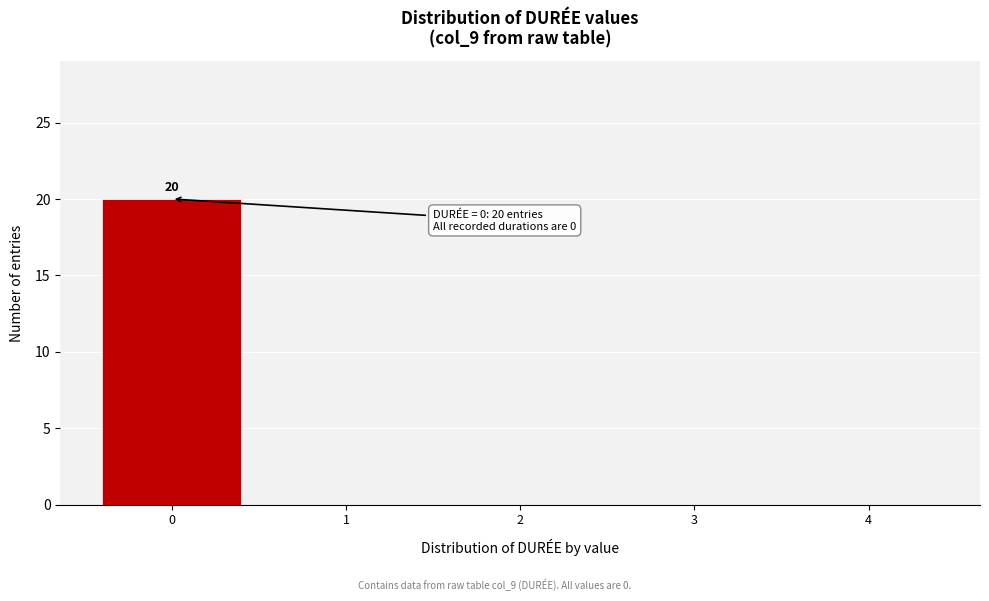

Which range on the x-axis has the tallest bar?

-0.5 to 0.5